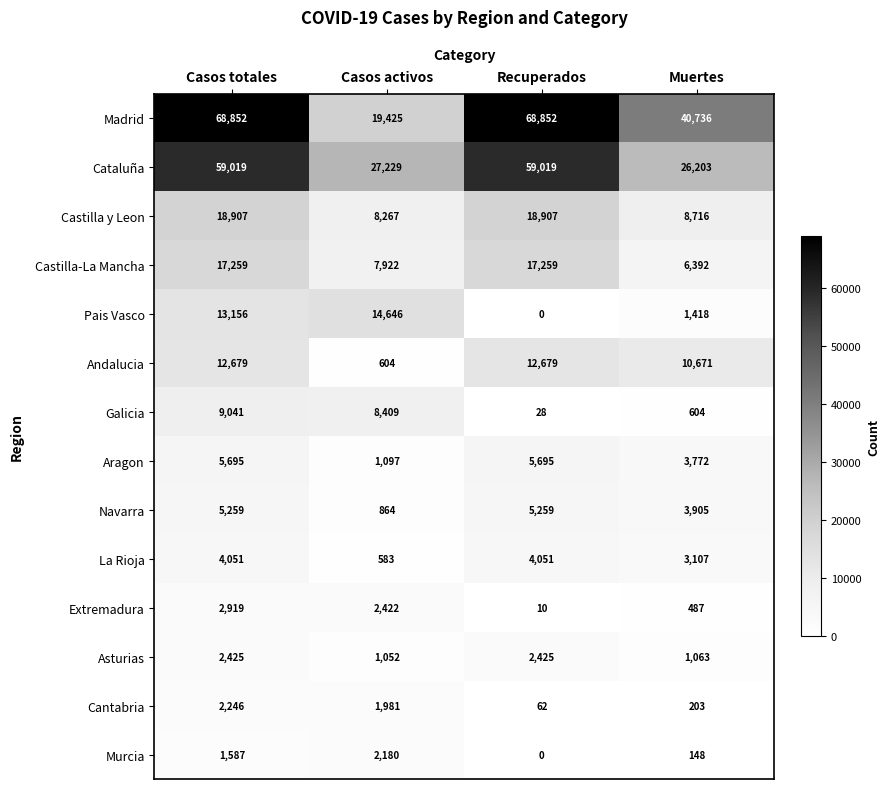

What is the sum of all Galicia values?

18082